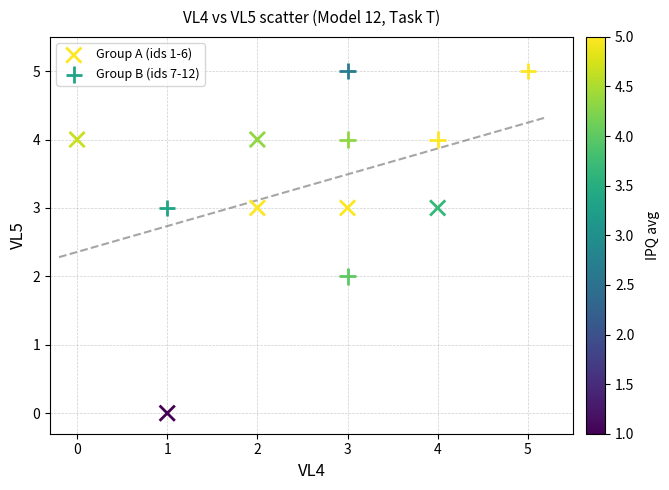

Which series has the largest Y range (max minus min)?

Group A (ids 1-6)